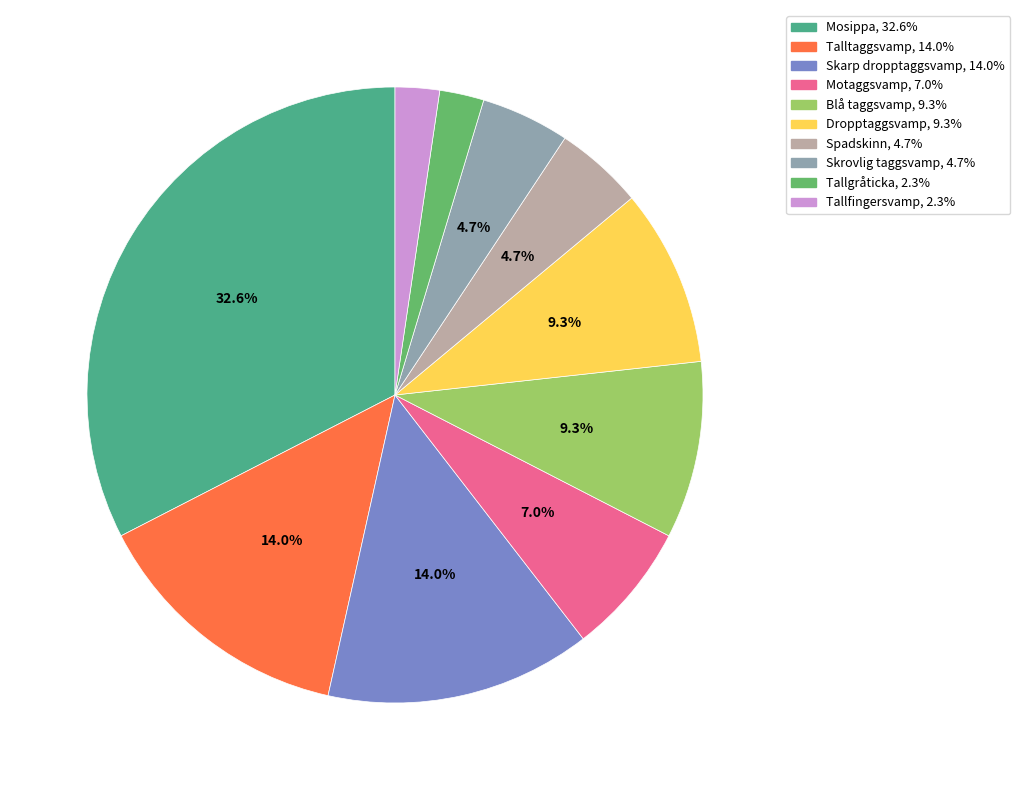

What portion of the pie excludes Skrovlig taggsvamp?

95.3%